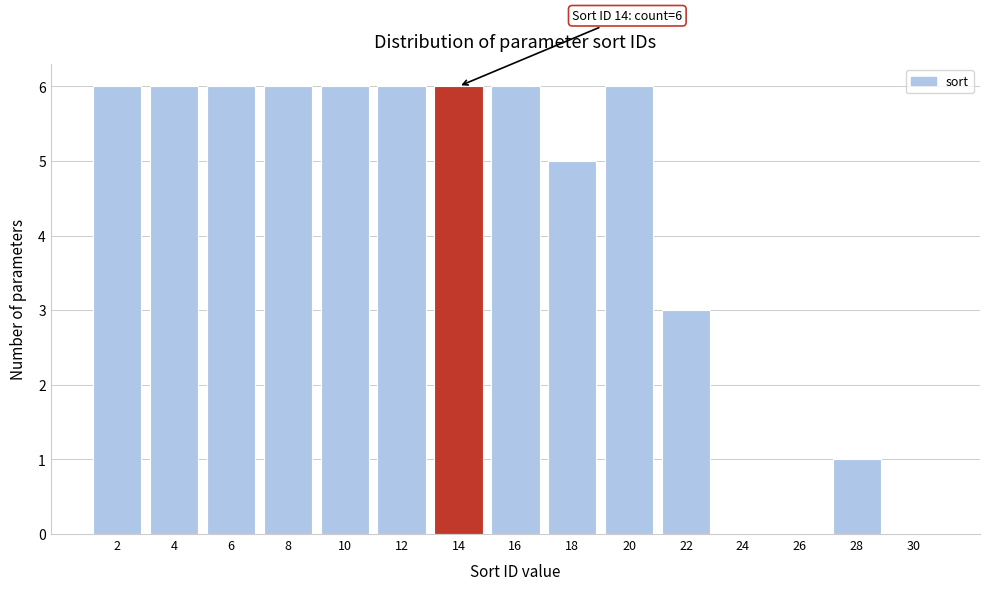

Reading right to left, transcribe all the data shown in this chart.

30=0	28=1	26=0	24=0	22=3	20=6	18=5	16=6	14=6	12=6	10=6	8=6	6=6	4=6	2=6